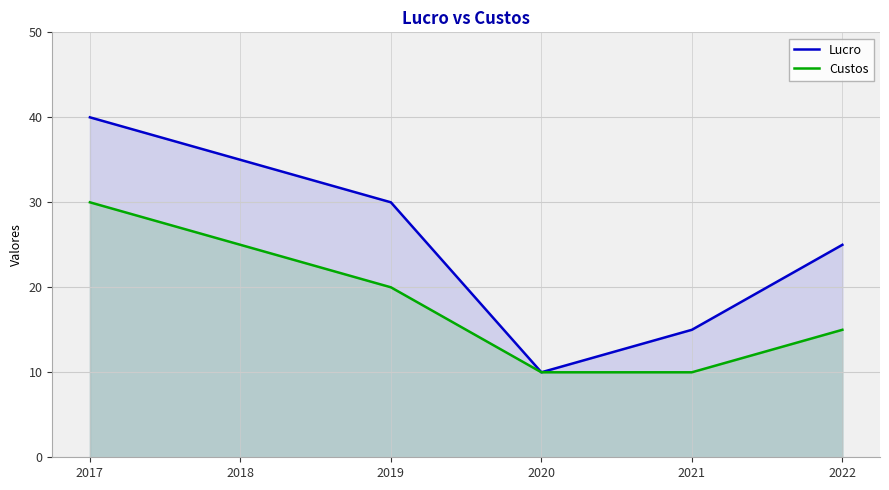

What is the difference between the highest and lowest values at 2017?

10